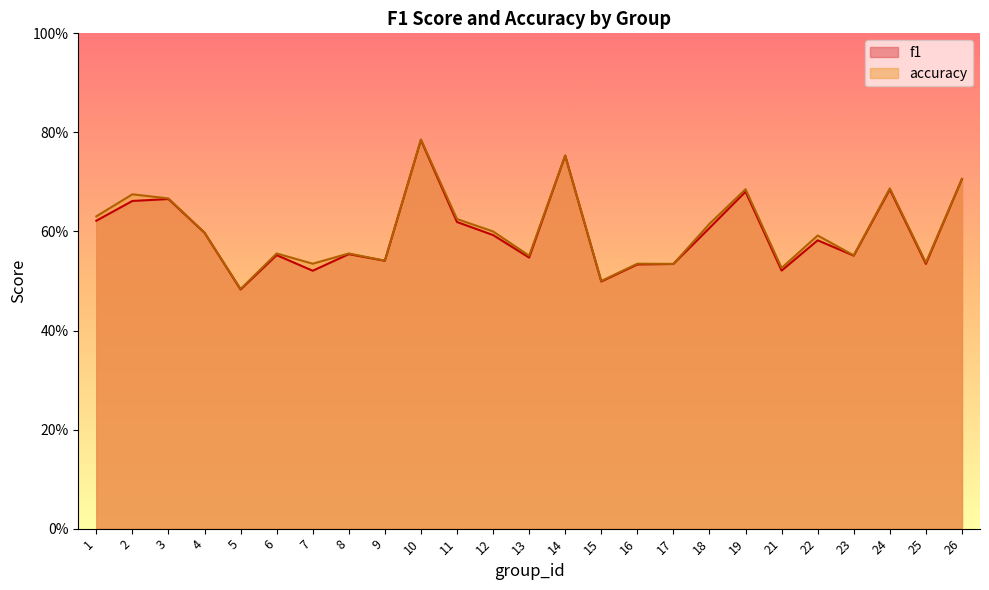

Which series changed the most between 3 and 21?

f1